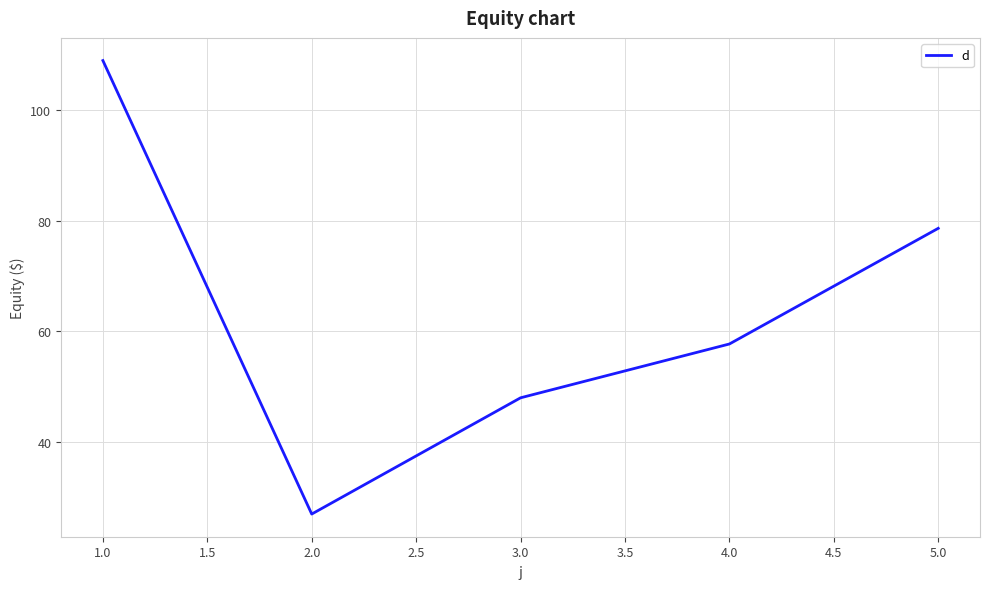

Which category has the highest value across all series?

1.0